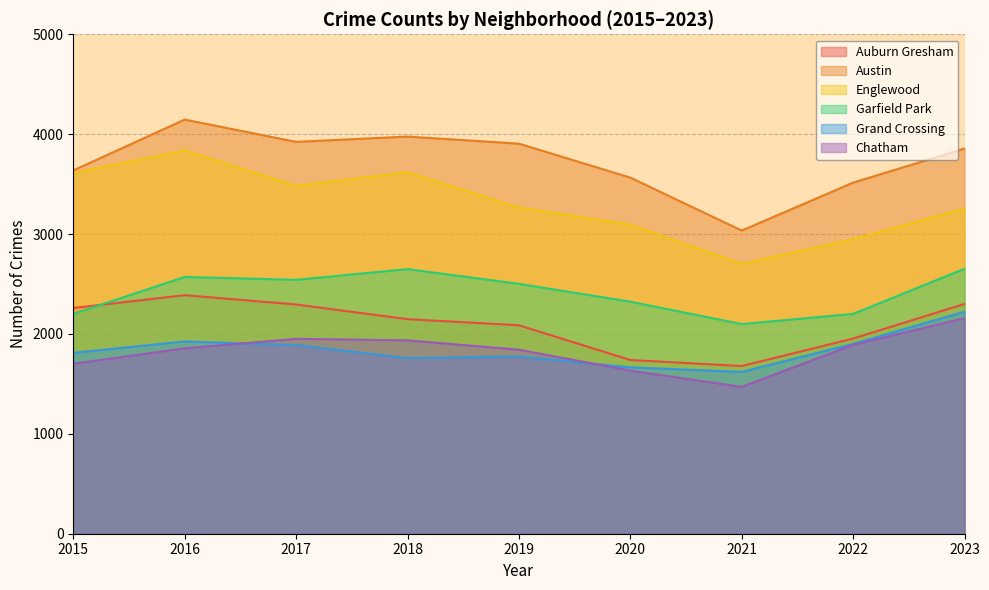

How many interior local valleys does the Auburn Gresham series have?

1